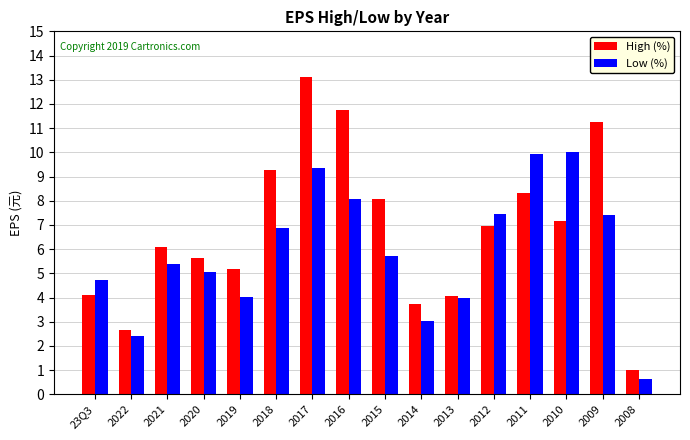

The value of Low (%) at 2012 is 11.2. True or false?

False